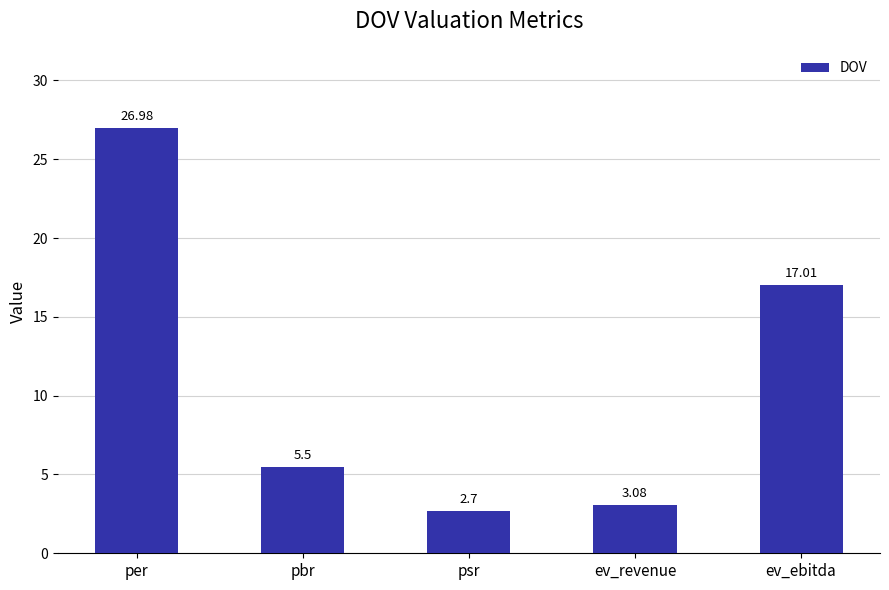

Read the value at ev_ebitda.

17.0